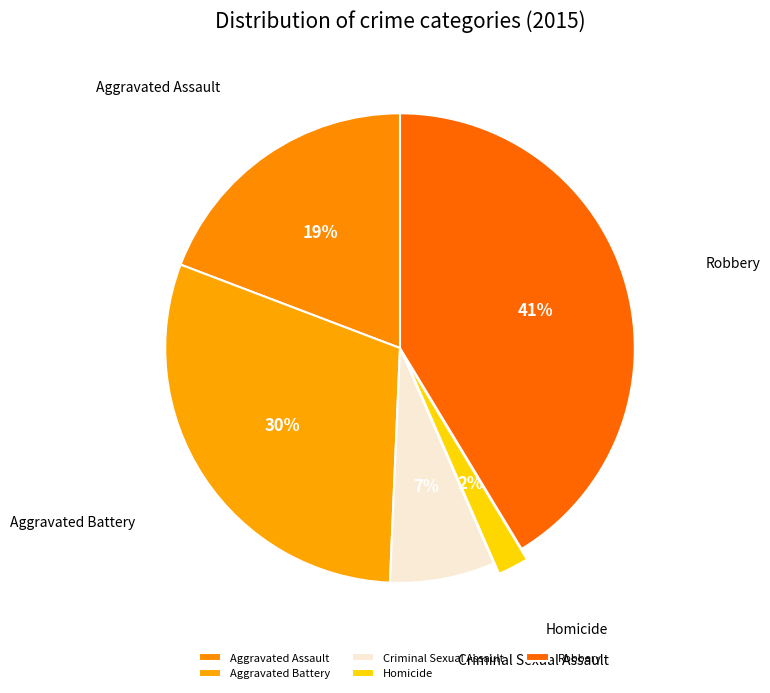

Does any single category account for the majority?

No